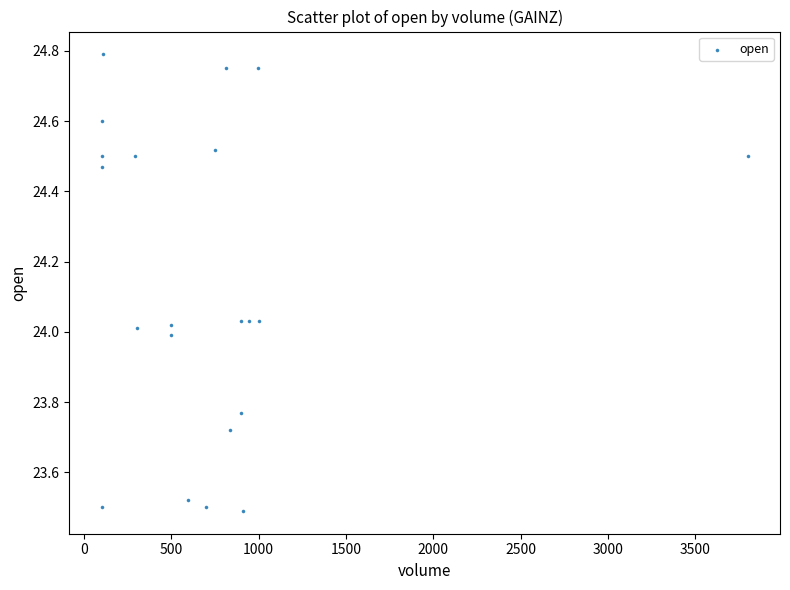

What is the range of X values (max minus min)?

3700.0